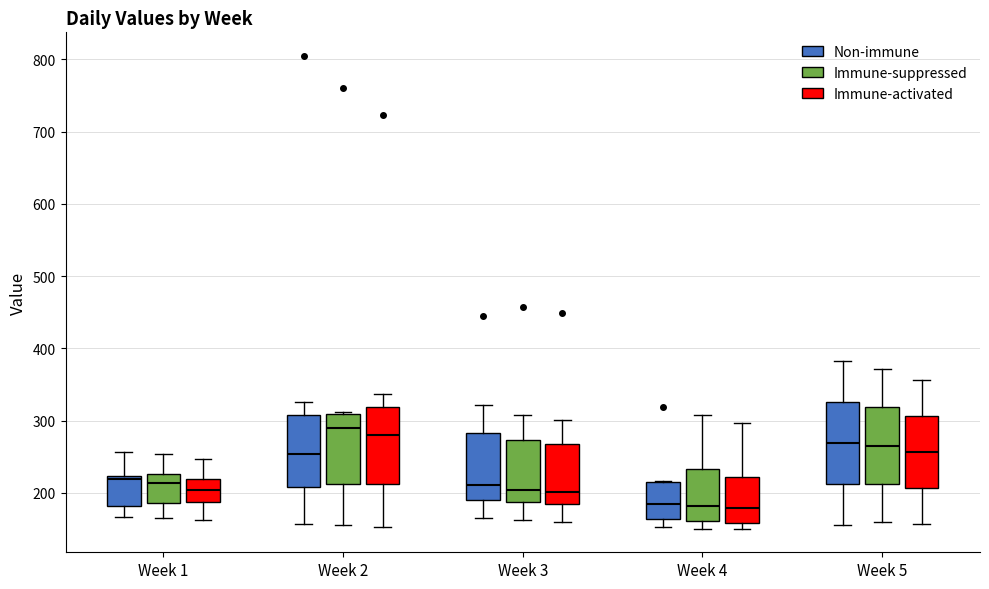

Where does the median line of the box for Week 2 (Immune-suppressed) sit on the y-axis? The values are not printed on the chart, so give them approximately, as read against the axis.

290